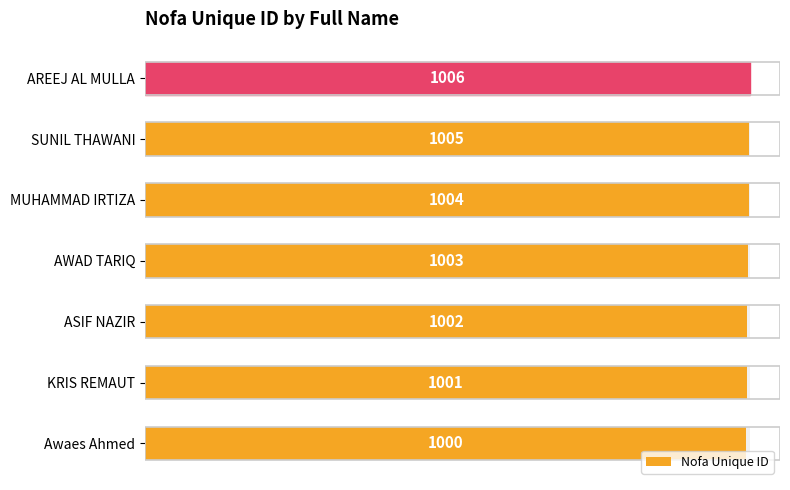

Reading left to right, what are all the values shown in this chart?

1000	1001	1002	1003	1004	1005	1006